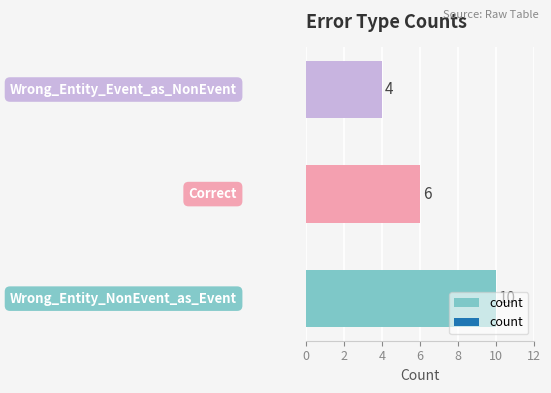

What is the difference between the maximum and minimum values?

6